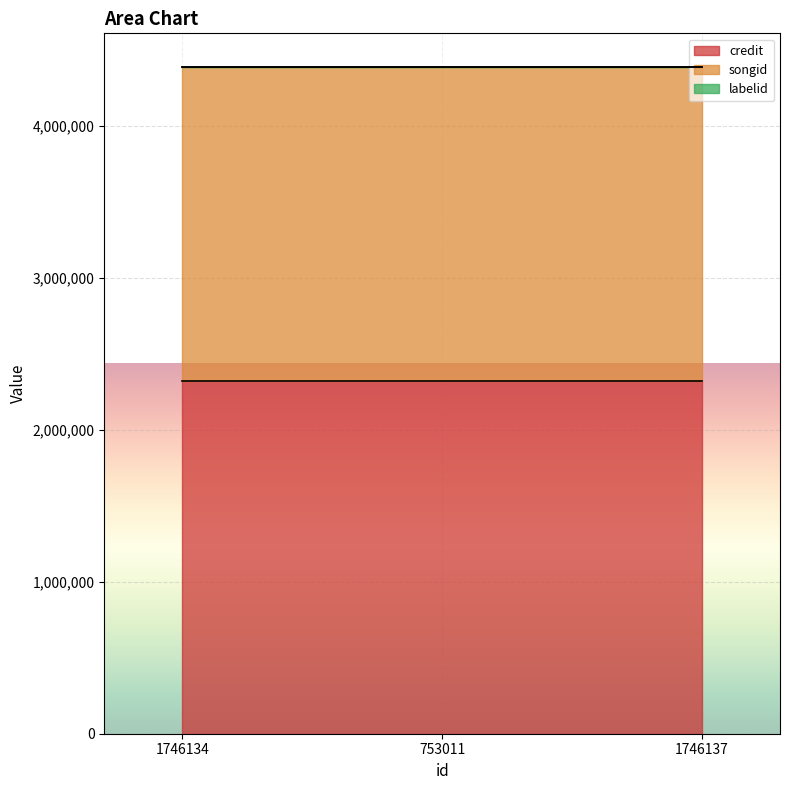

Reading left to right, what are all the values shown in this chart?

credit: 2321080	2321080	2321080
songid: 2070591	2070591	2070591
labelid: 782	782	782